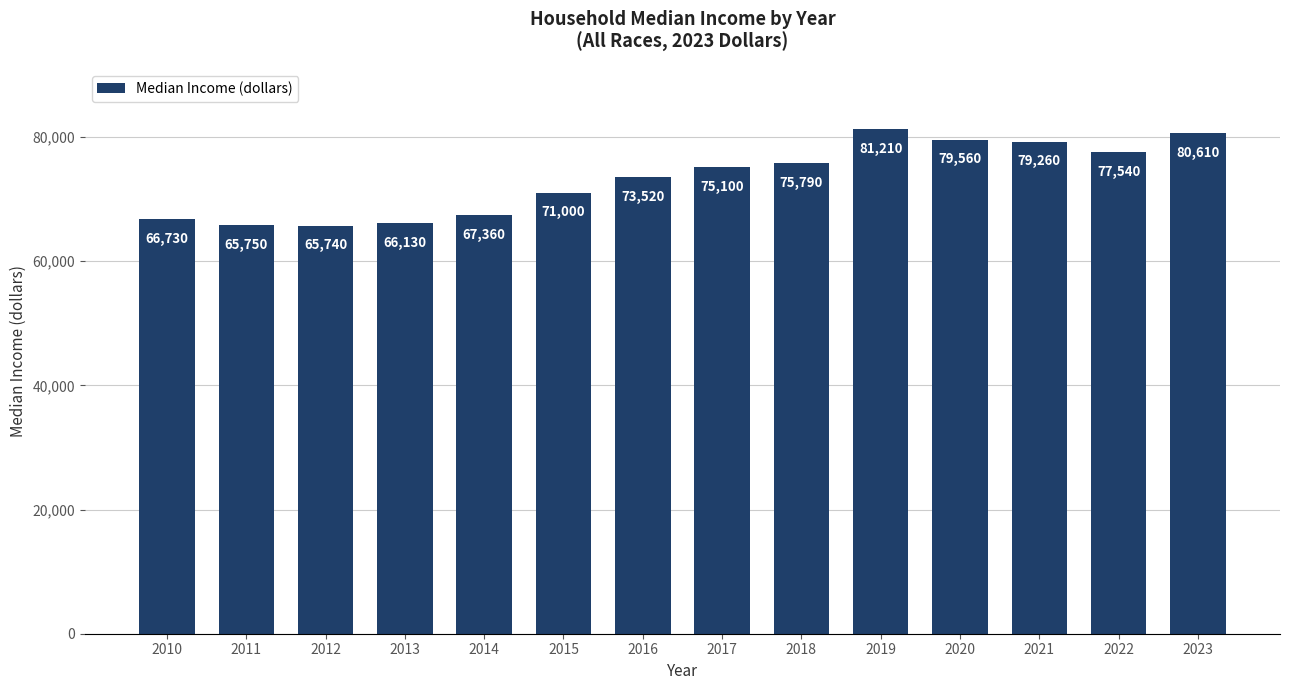

What value does the data have at 2017, to the nearest 50?

75100